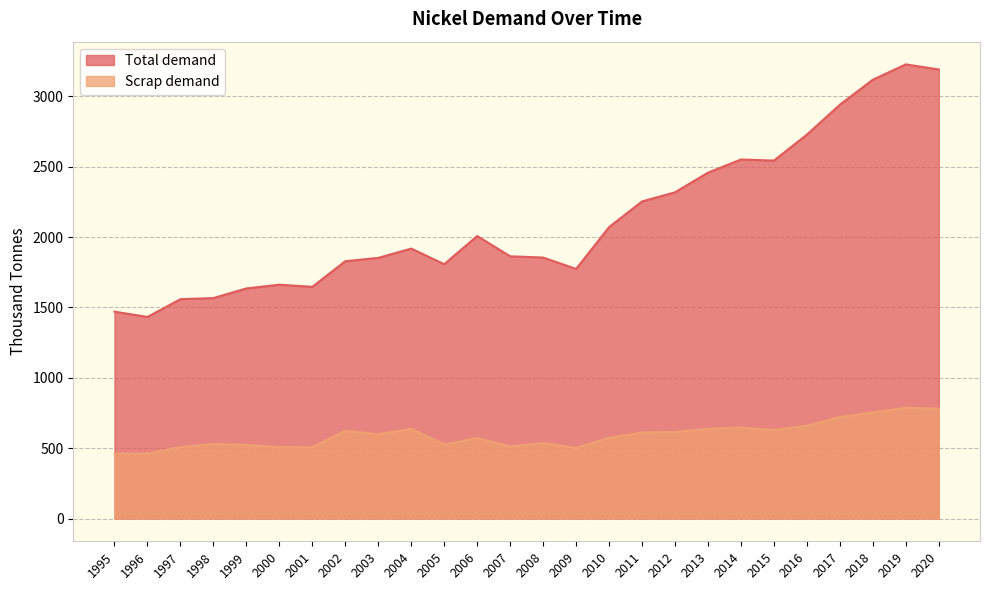

True or false: Total demand and Scrap demand cross at least once.

False